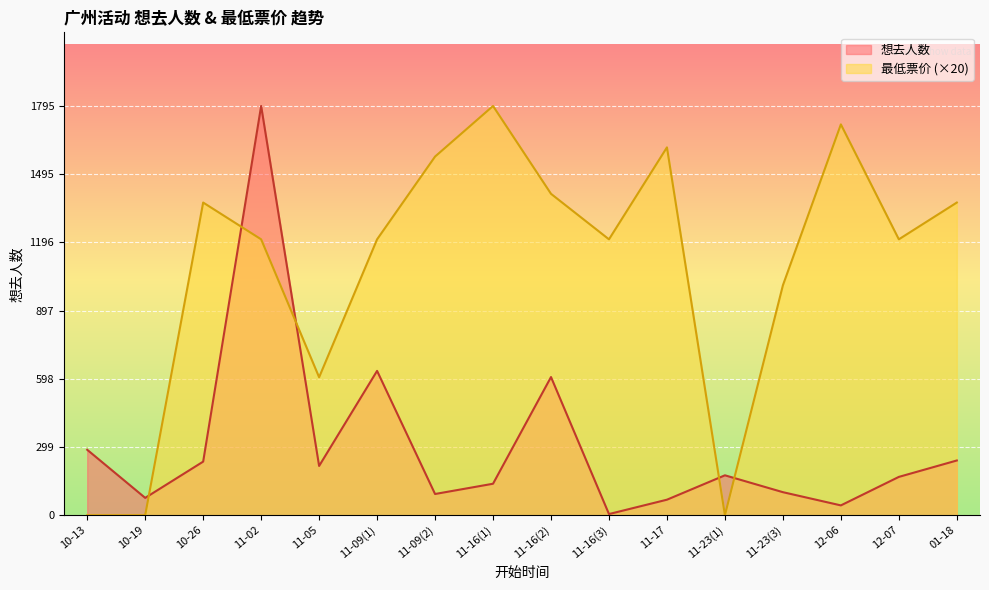

What is the maximum value for 想去人数?

1795.0